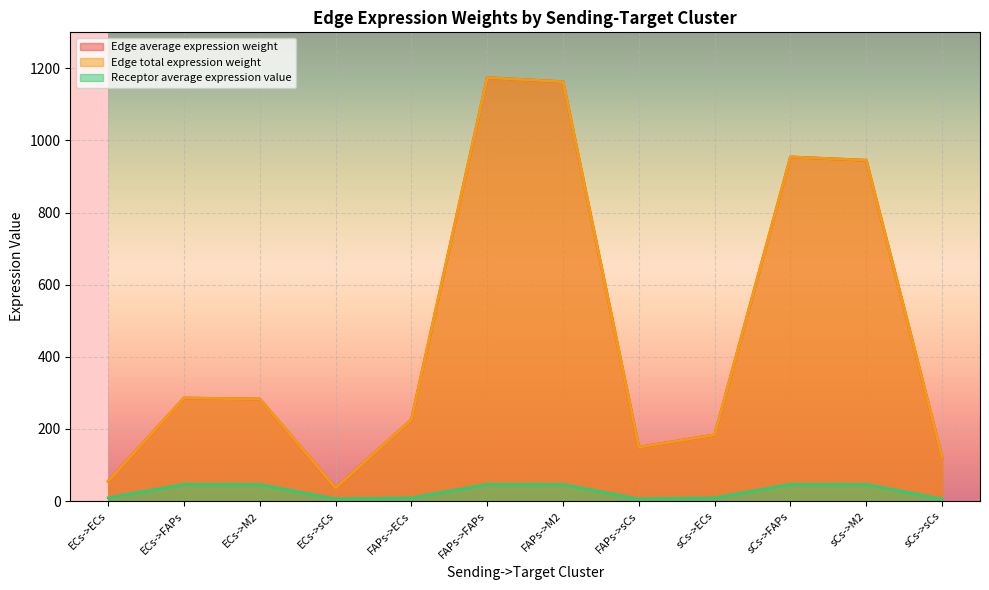

List the labels in order of Edge average expression weight value, smallest first.

ECs->sCs, ECs->ECs, sCs->sCs, FAPs->sCs, sCs->ECs, FAPs->ECs, ECs->M2, ECs->FAPs, sCs->M2, sCs->FAPs, FAPs->M2, FAPs->FAPs